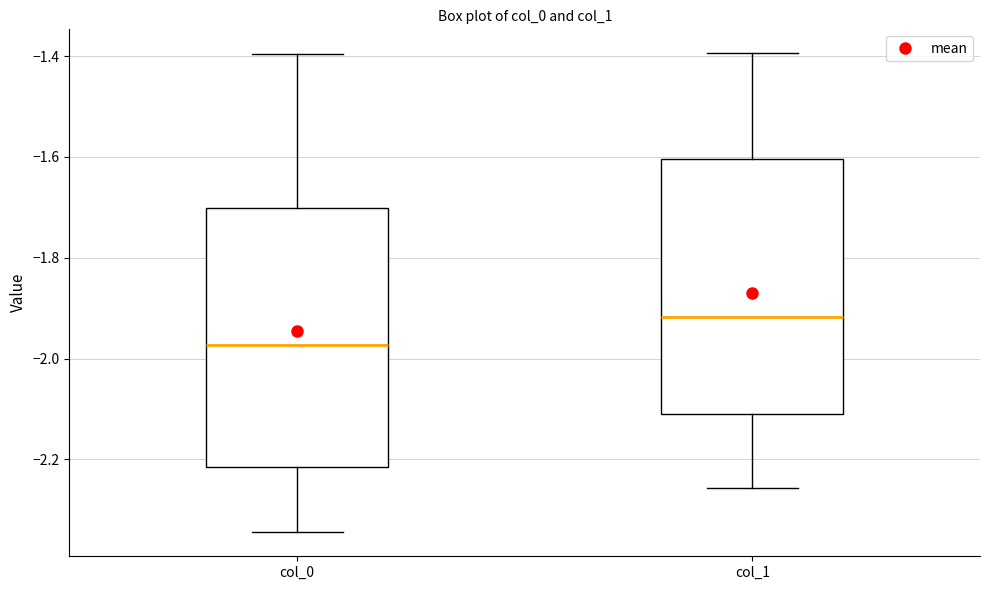

Which box's median line is the lowest?

col_0